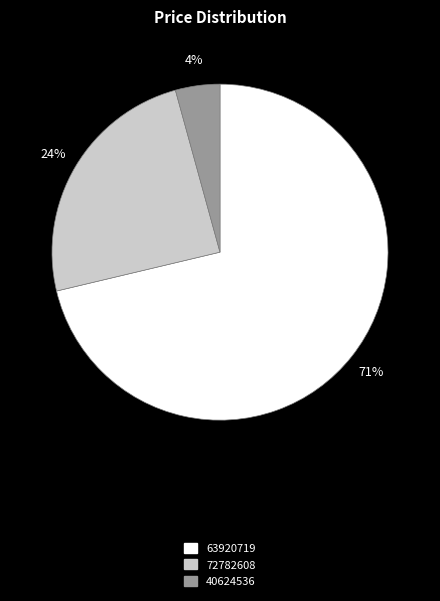

Count the number of slices in the pie.

3